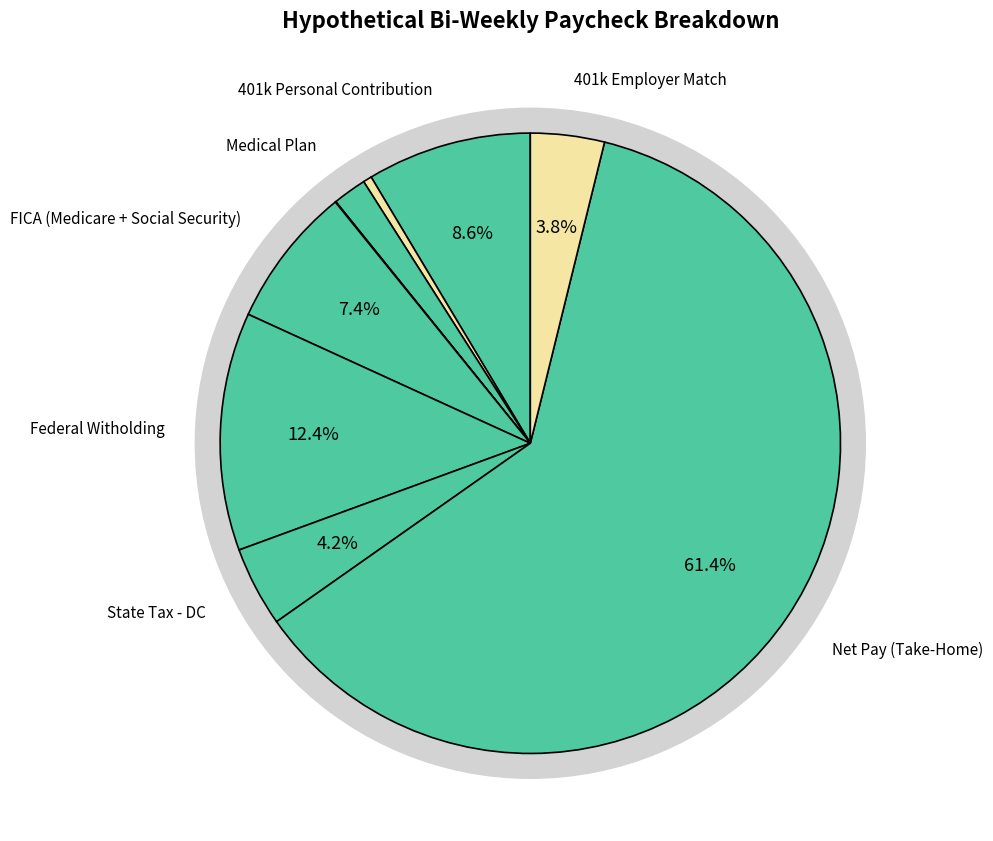

What is the majority slice?

Net Pay (Take-Home)